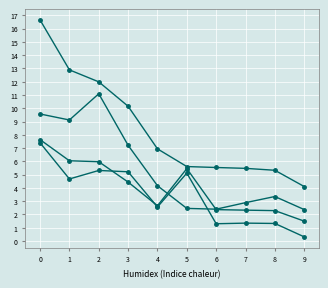

How many categories are shown in the chart?

10